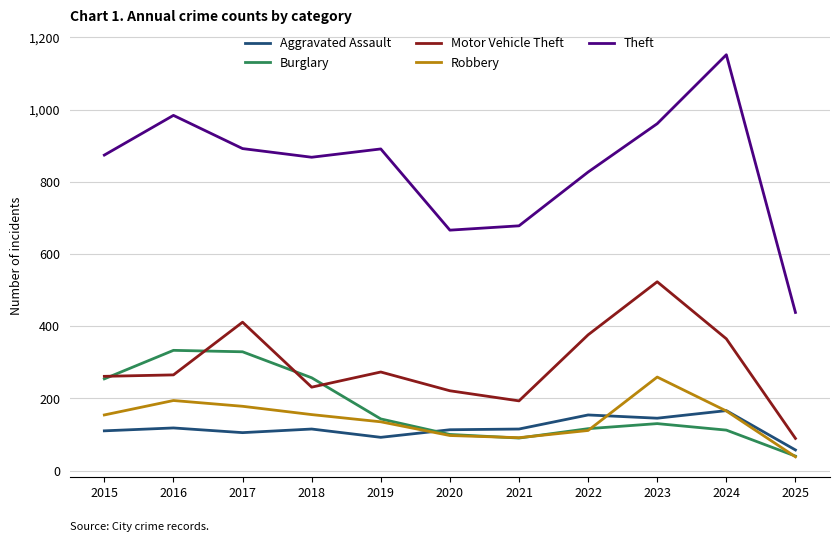

Which category has the highest value in the Robbery series?

2023